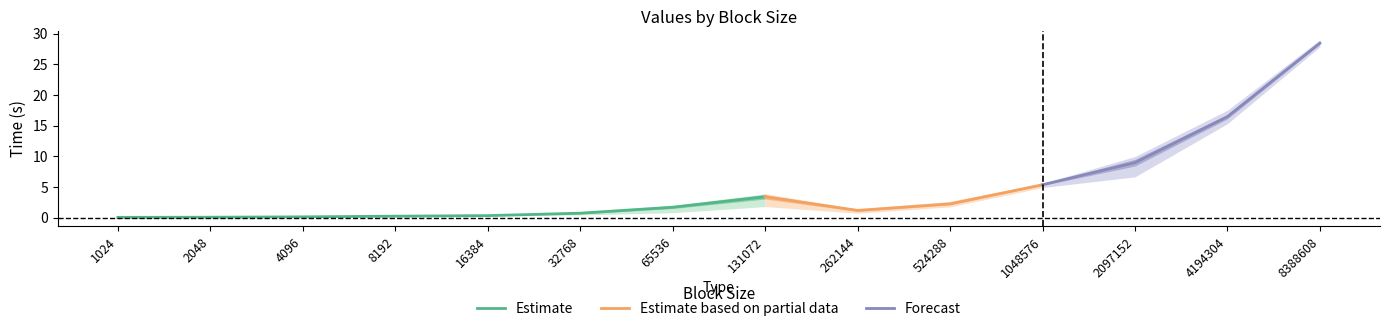

Is it true that Estimate equals 0.2 at 8192?

True